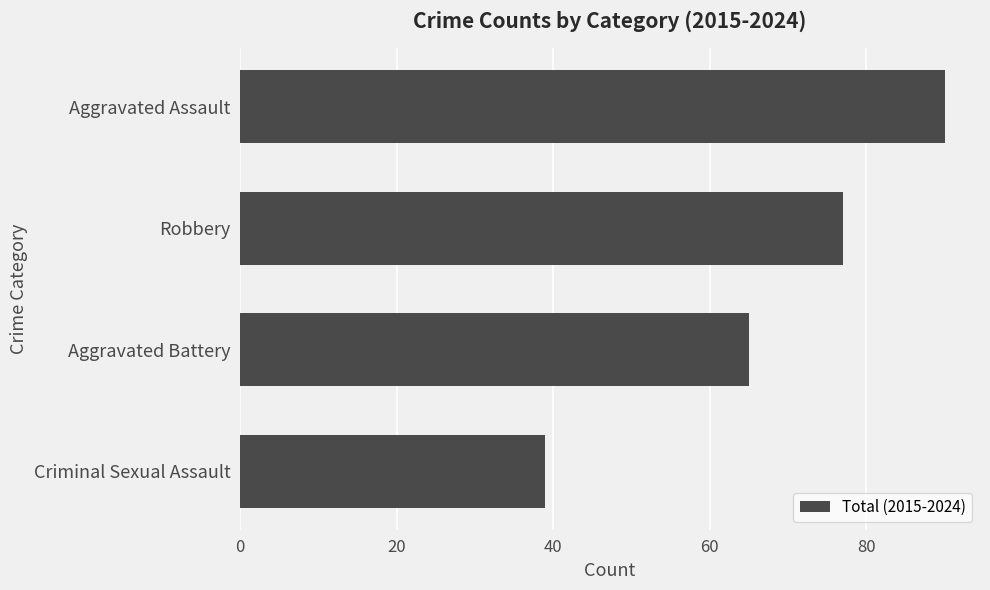

List the labels in order of value, smallest first.

Criminal Sexual Assault, Aggravated Battery, Robbery, Aggravated Assault